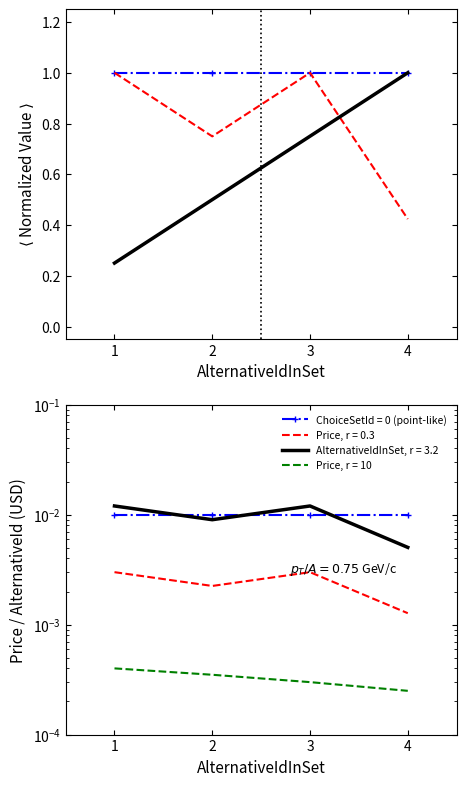

What value does the AlternativeIdInSet (norm) series have at 3?

0.8